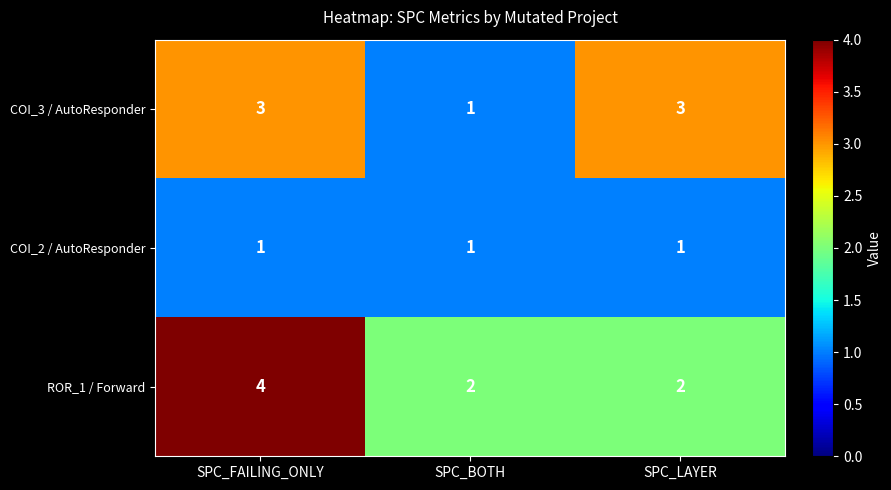

Rank the series by their maximum value, from highest to lowest.

ROR_1 / Forward, COI_3 / AutoResponder, COI_2 / AutoResponder